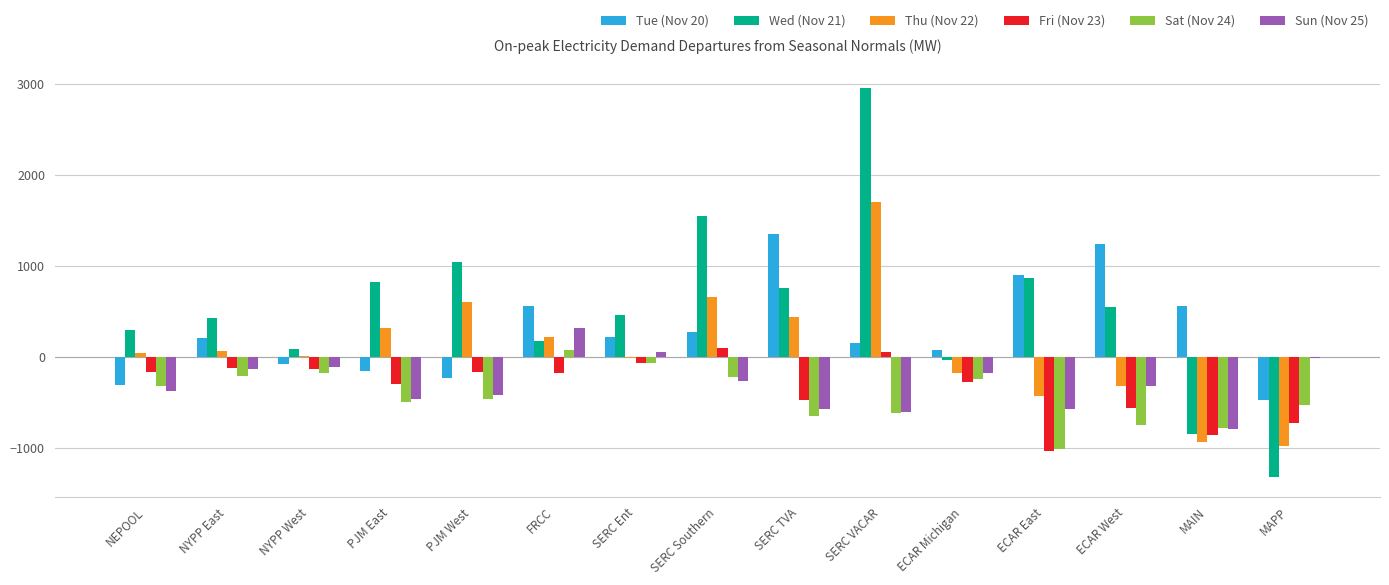

Which series has the largest total across all categories?

Wed (Nov 21)